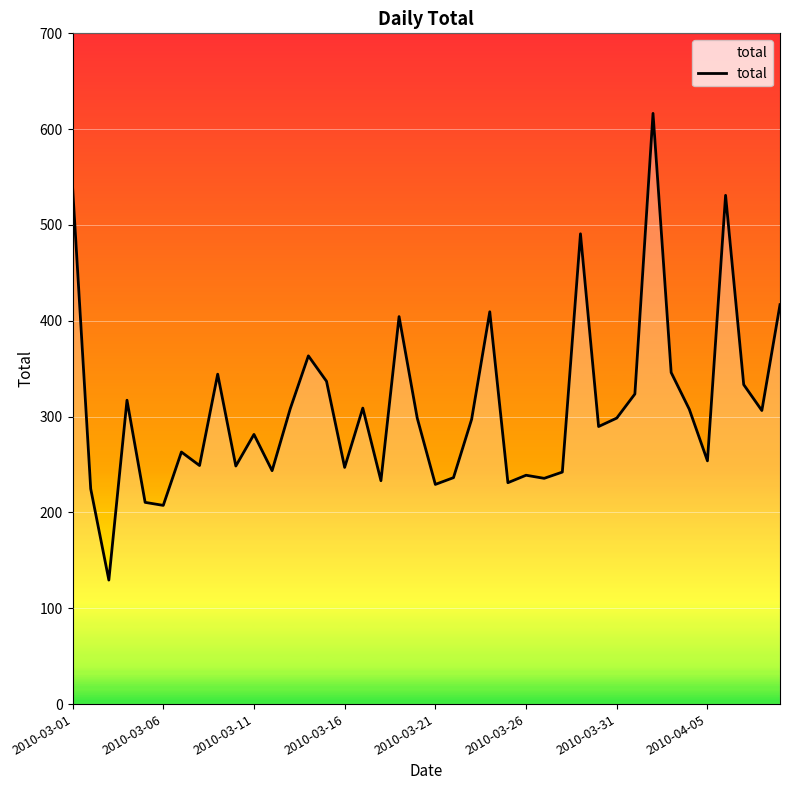

Count the number of categories in the chart.

40